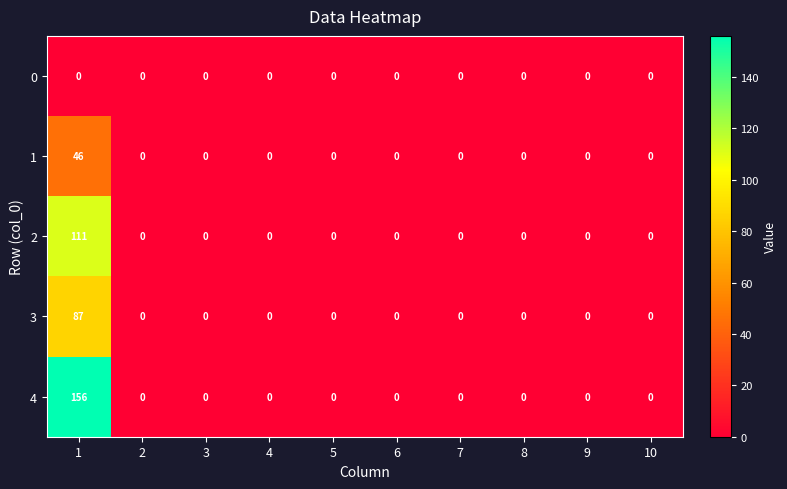

How many series are shown in this chart?

5